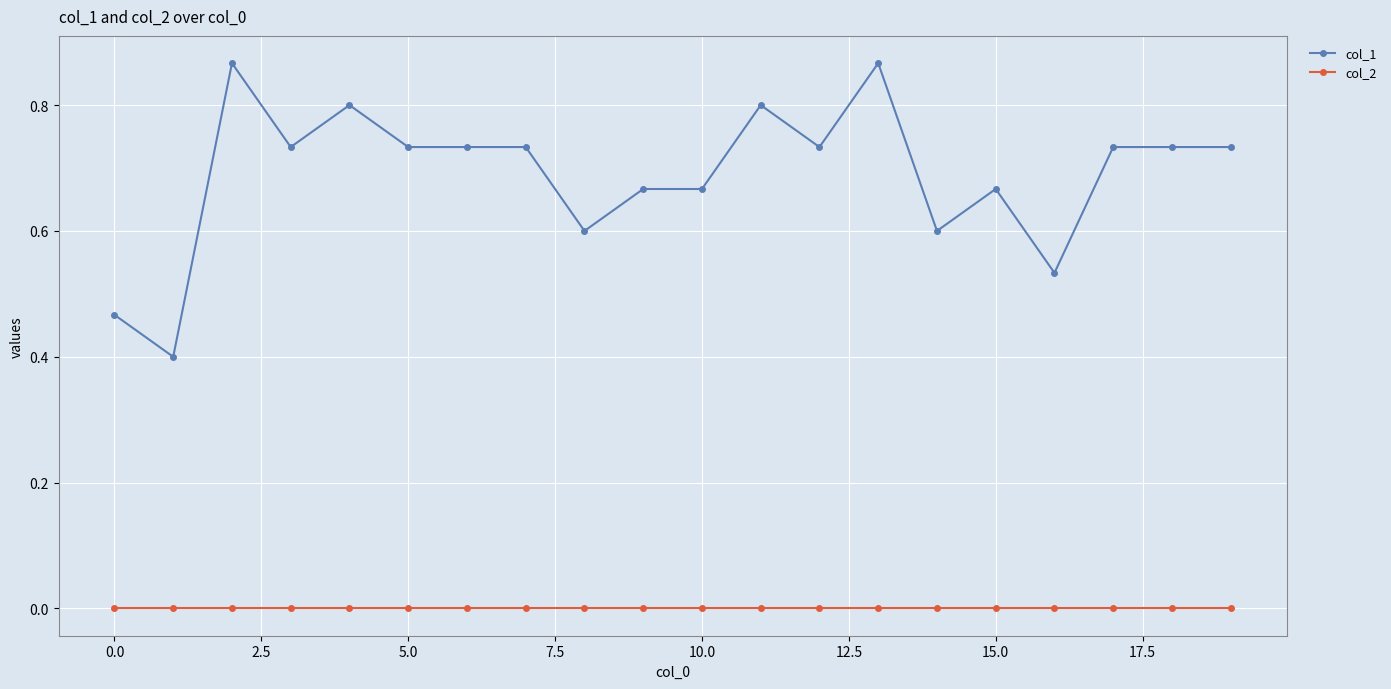

List the series in order of their peak value, lowest first.

col_2, col_1